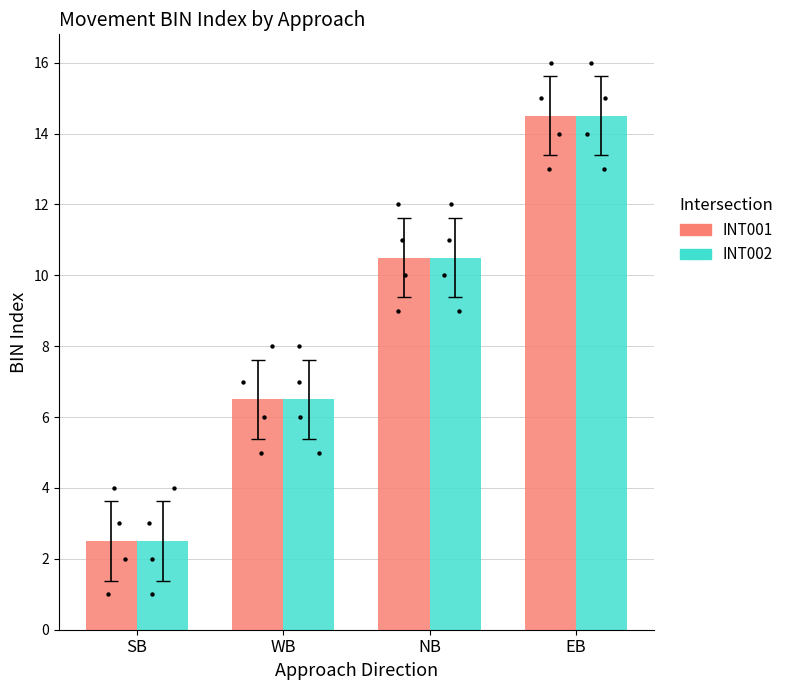

What are all the series names shown in the legend?

INT001, INT002